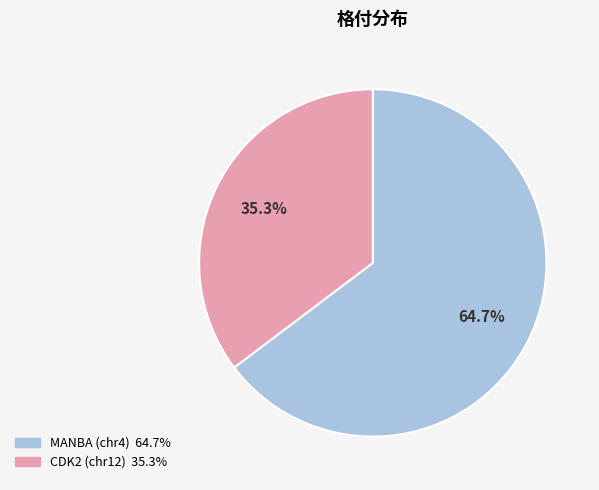

True or false: MANBA (chr4) accounts for 71% of the total.

False